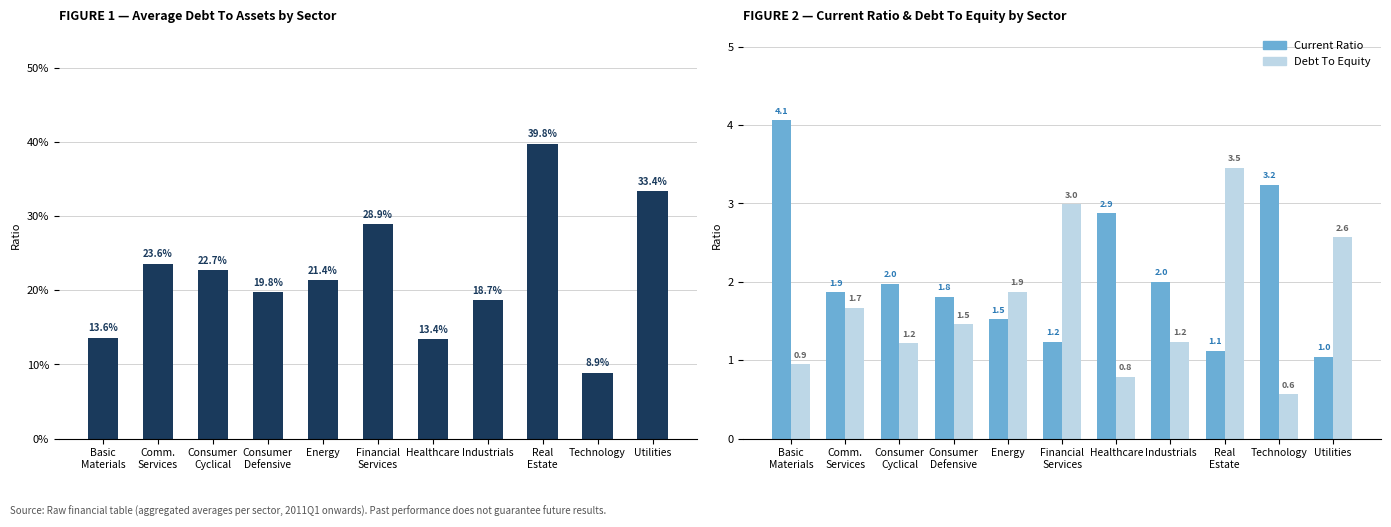

Where does the Debt To Equity series first go above 1?

Comm.
Services